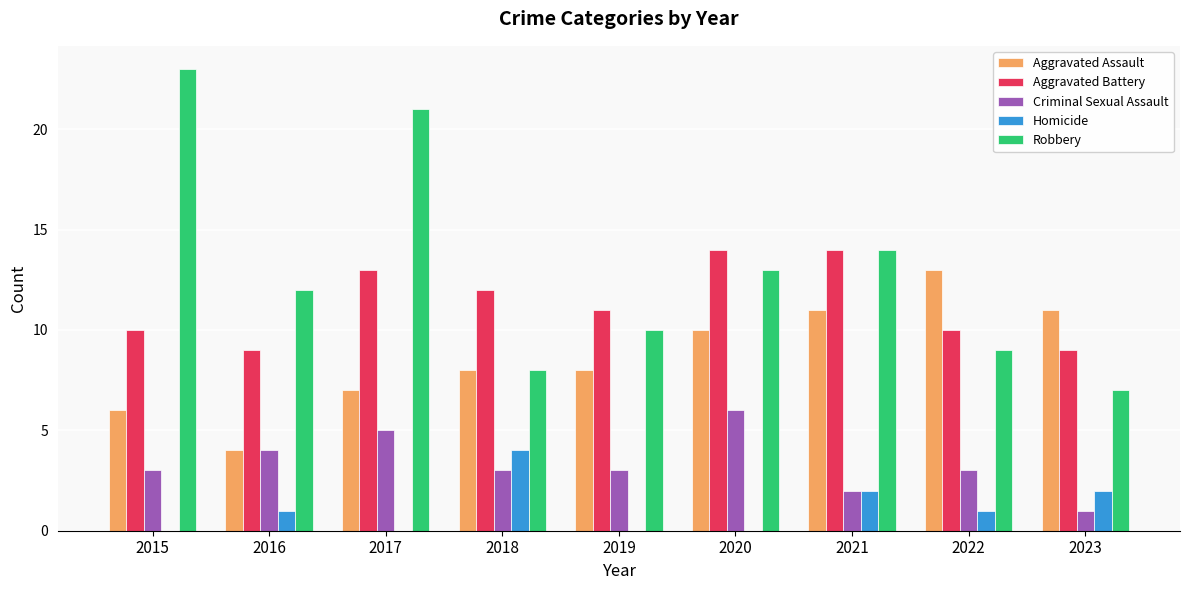

Reading left to right, what are all the values shown in this chart?

Aggravated Assault: 6	4	7	8	8	10	11	13	11
Aggravated Battery: 10	9	13	12	11	14	14	10	9
Criminal Sexual Assault: 3	4	5	3	3	6	2	3	1
Homicide: 0	1	0	4	0	0	2	1	2
Robbery: 23	12	21	8	10	13	14	9	7